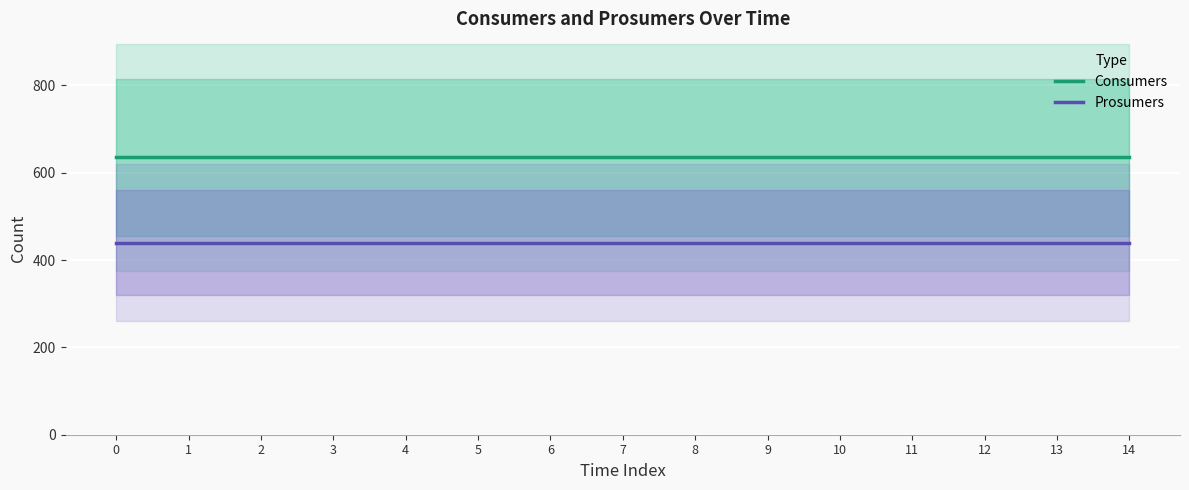

What is the maximum value shown in the chart?

635